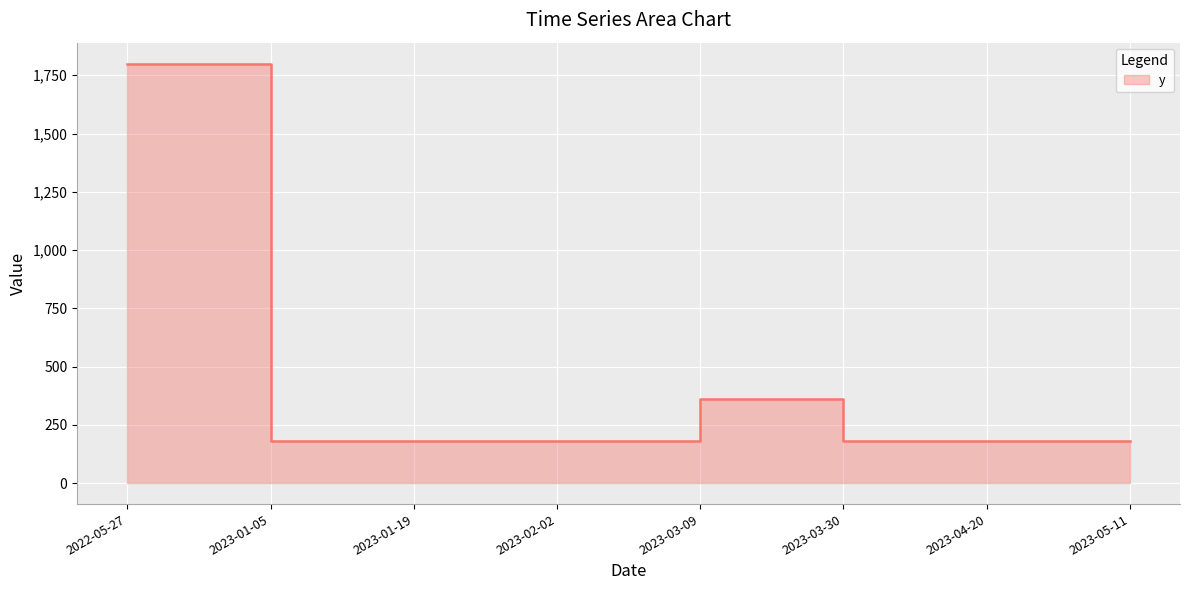

Reading right to left, extract all data points from this chart.

2023-05-11=180	2023-04-20=180	2023-03-30=180	2023-03-09=360	2023-02-02=180	2023-01-19=180	2023-01-05=180	2022-05-27=1800